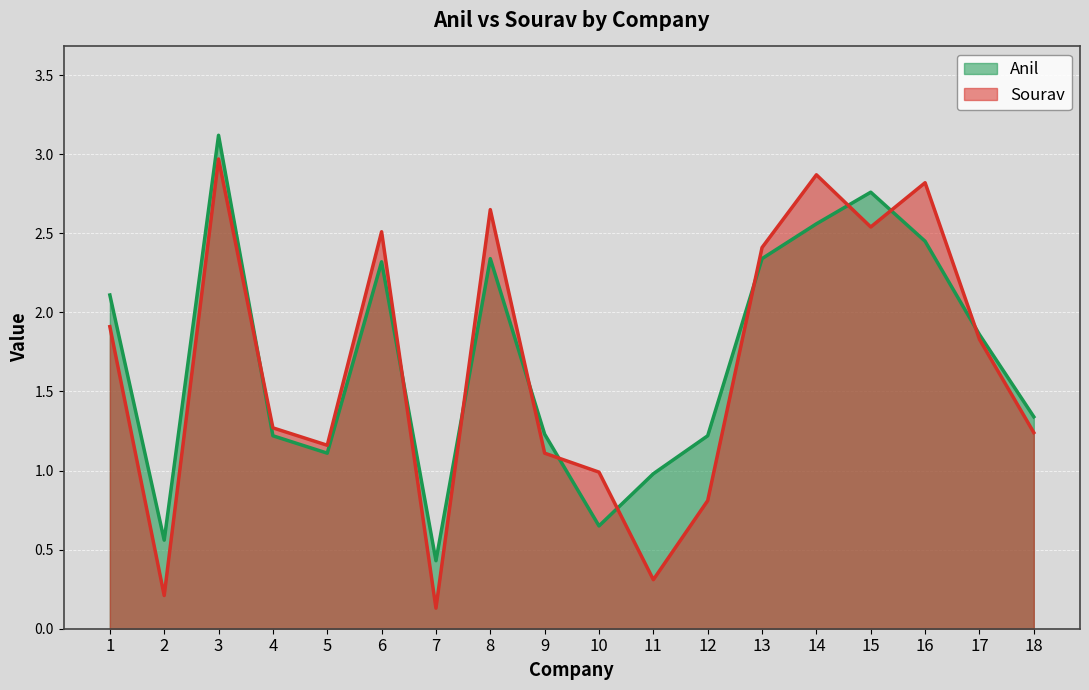

List the labels in order of Sourav value, largest first.

3, 14, 16, 8, 15, 6, 13, 1, 17, 4, 18, 5, 9, 10, 12, 11, 2, 7